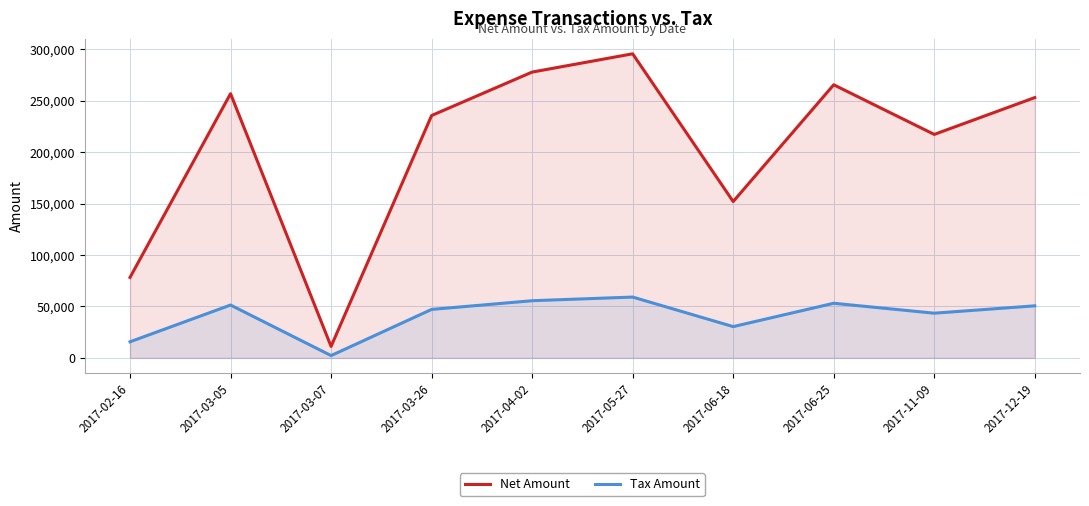

At which category is the sum across all series the highest?

2017-05-27